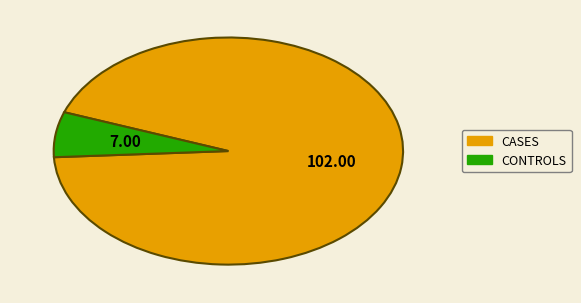

Is the sum of CONTROLS and CASES greater than half?

Yes